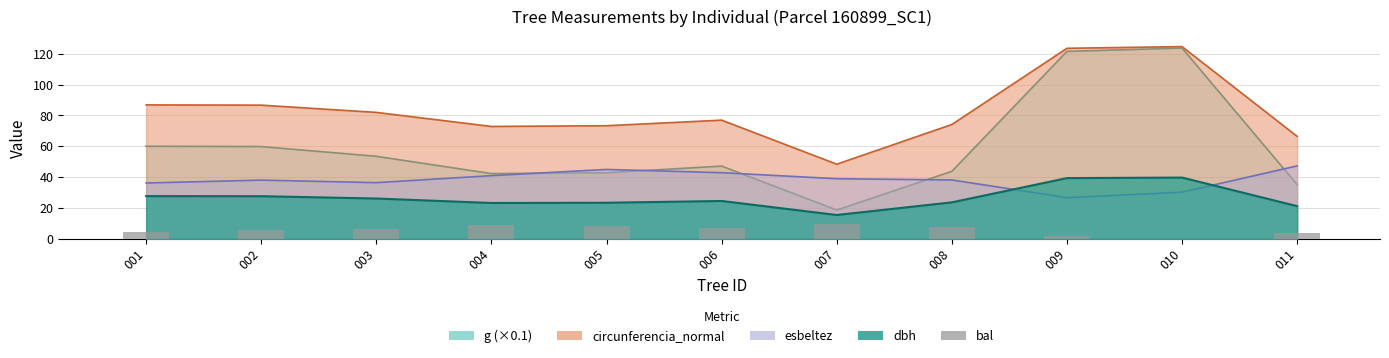

Which has a higher value, 007 or 002?

007